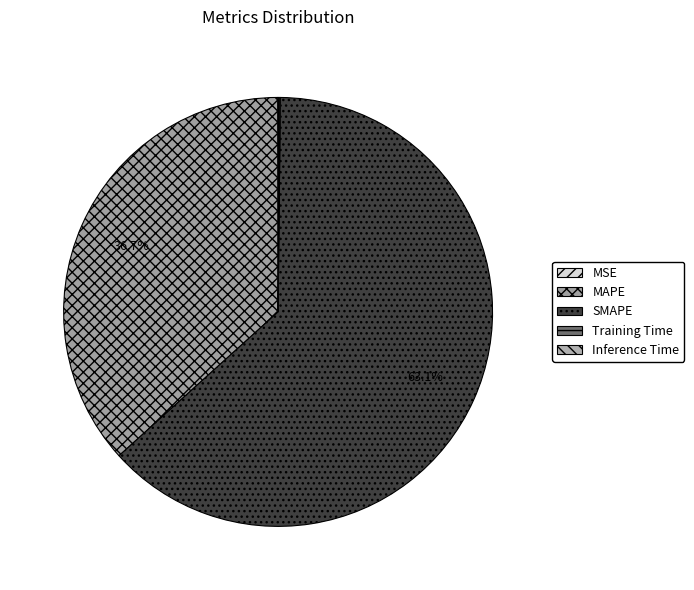

Between SMAPE and Training Time, which is larger?

SMAPE